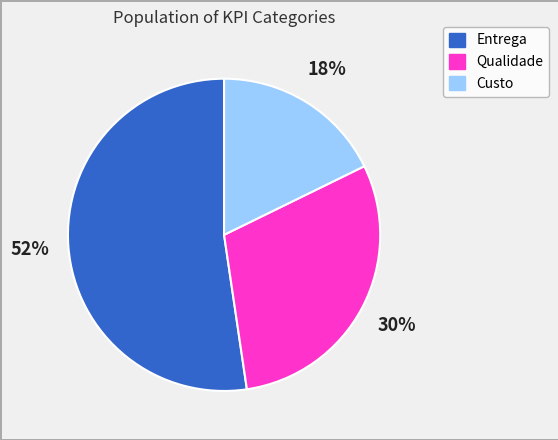

Is there a majority slice in this chart?

Yes